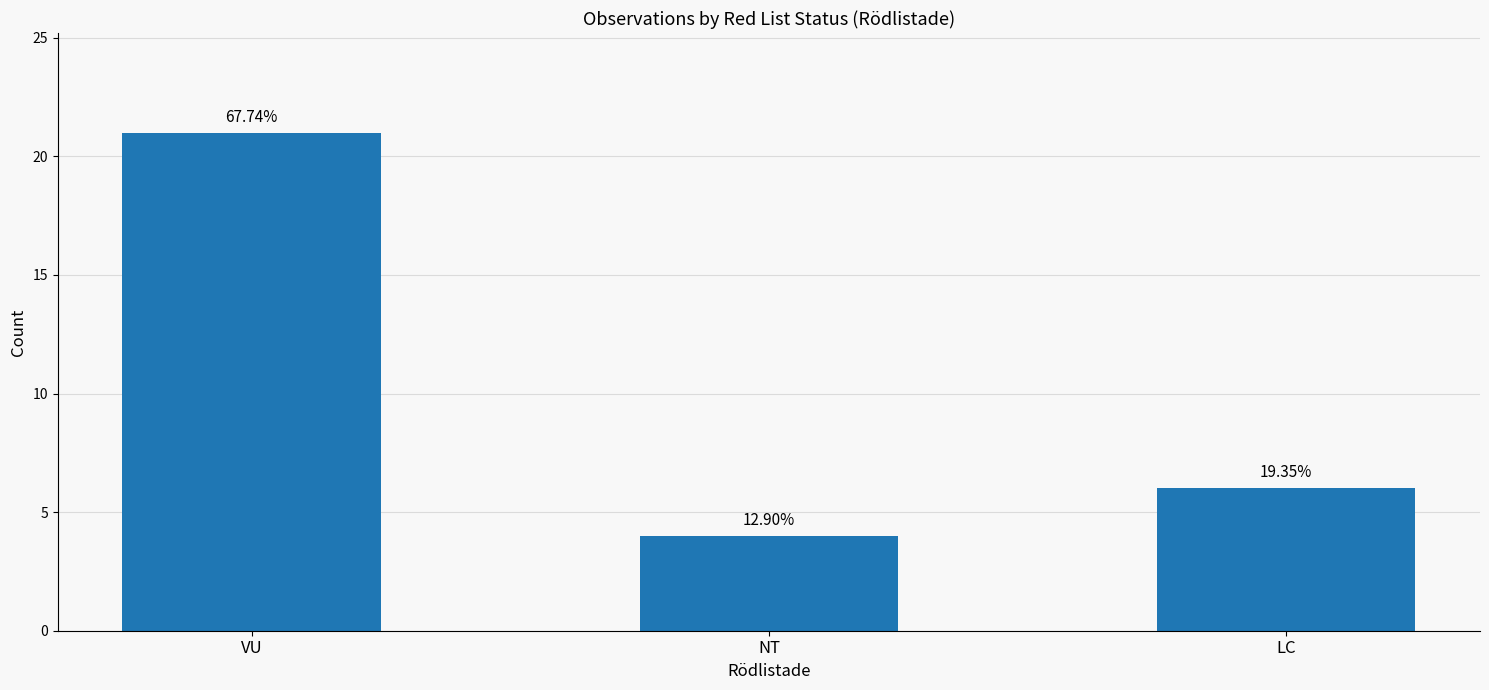

Are the bars grouped side by side (vs. stacked)?

No